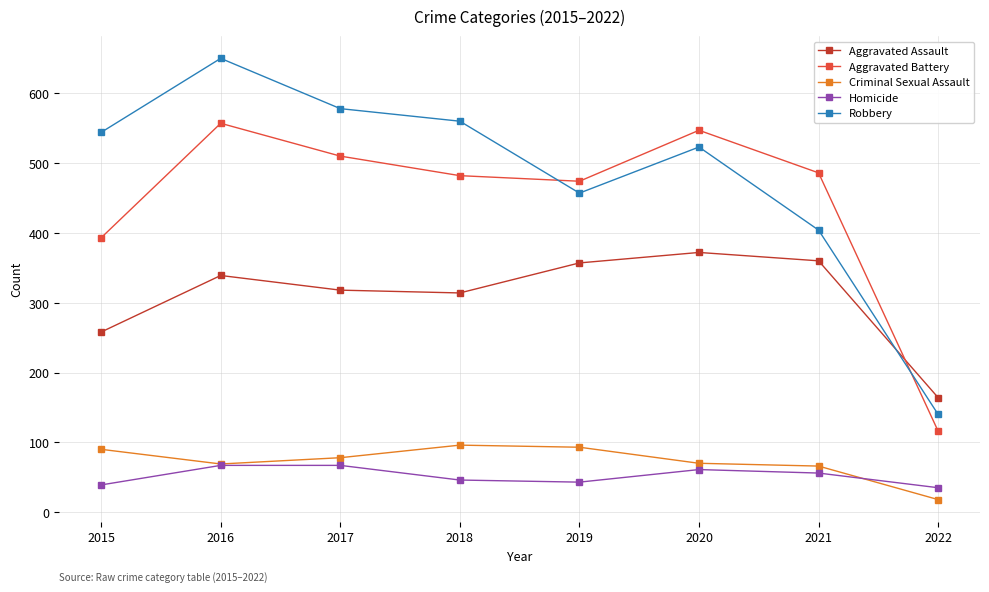

After their last crossing, which series has the higher values: Robbery or Aggravated Battery?

Robbery